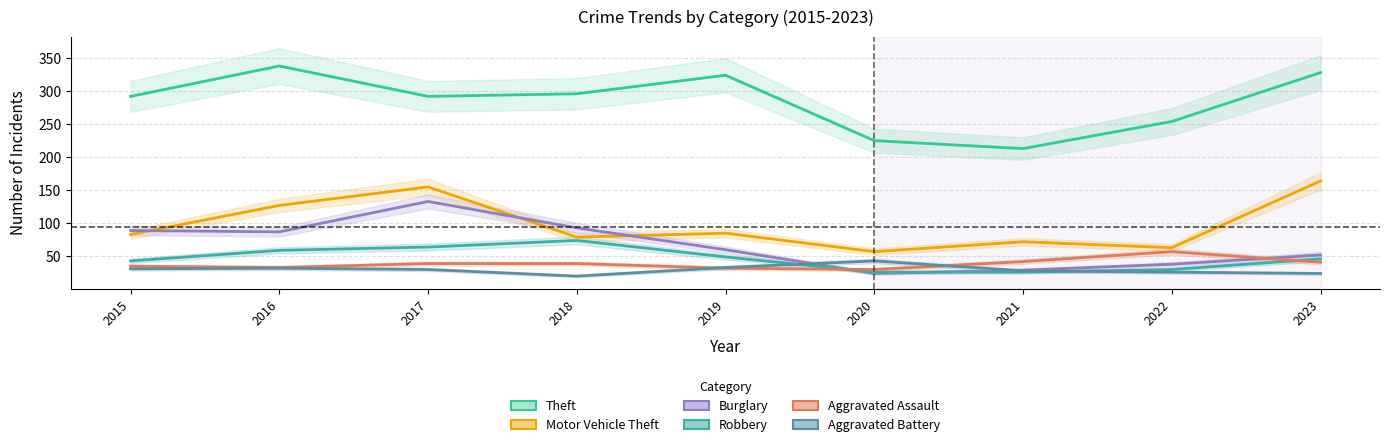

List the labels in order of Theft value, largest first.

2016, 2023, 2019, 2018, 2015, 2017, 2022, 2020, 2021